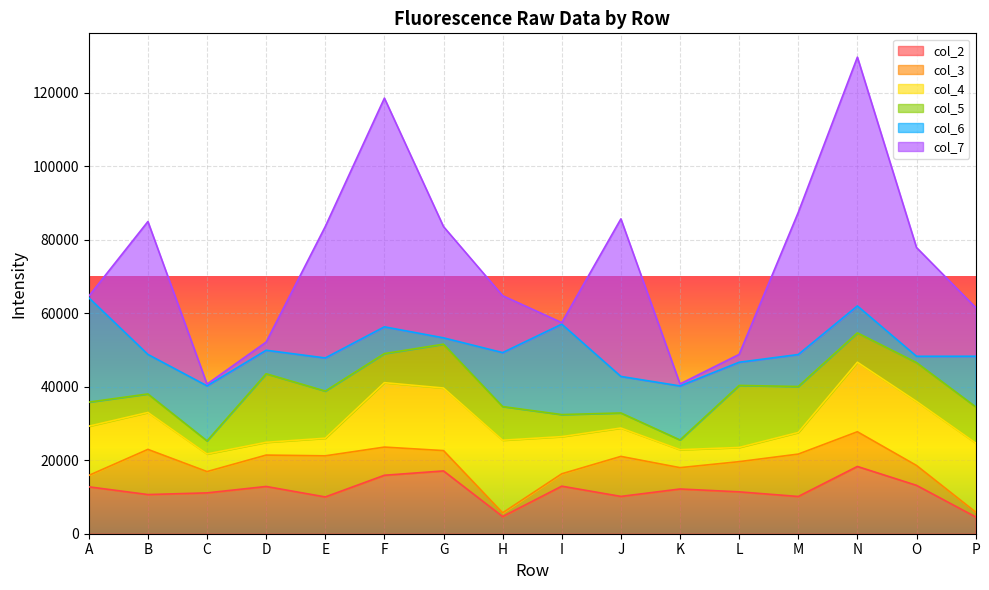

Between H and K, which is larger?

K